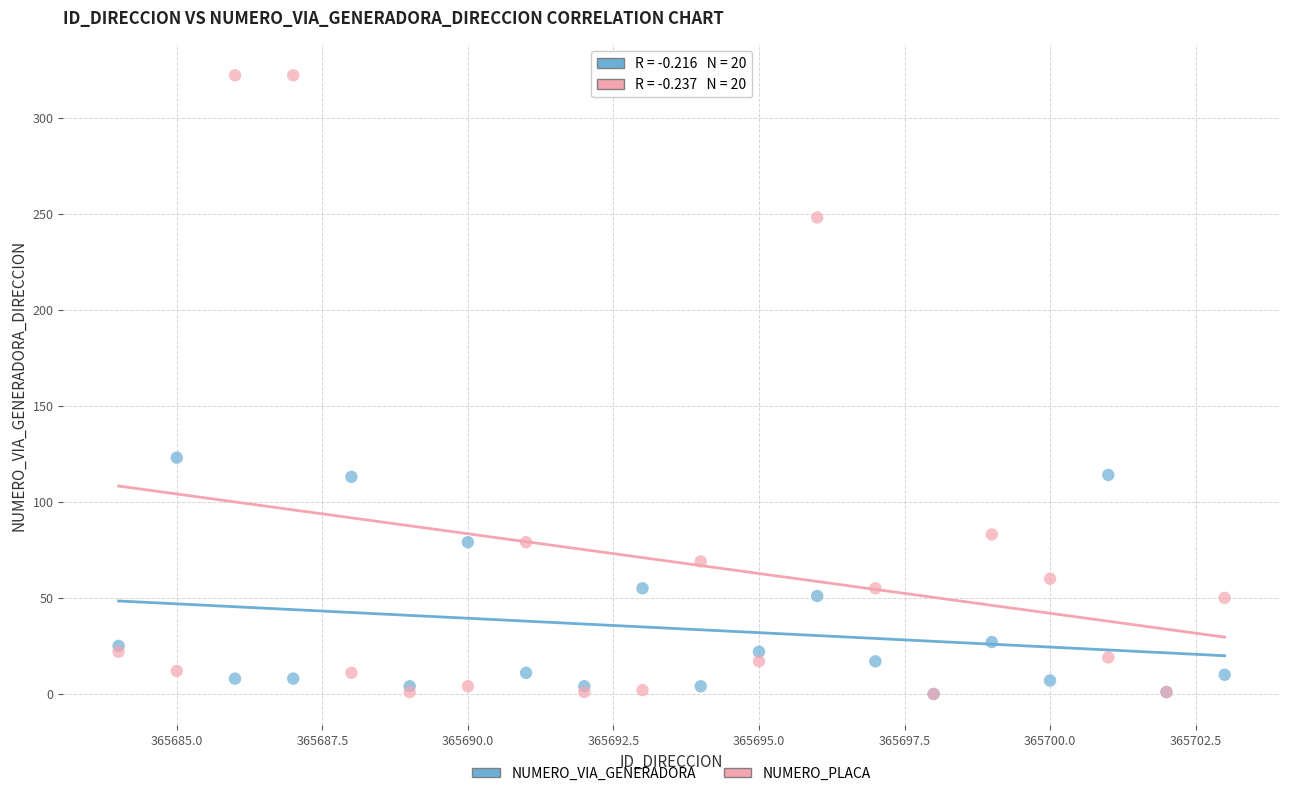

Which series reaches the maximum Y coordinate?

NUMERO_PLACA